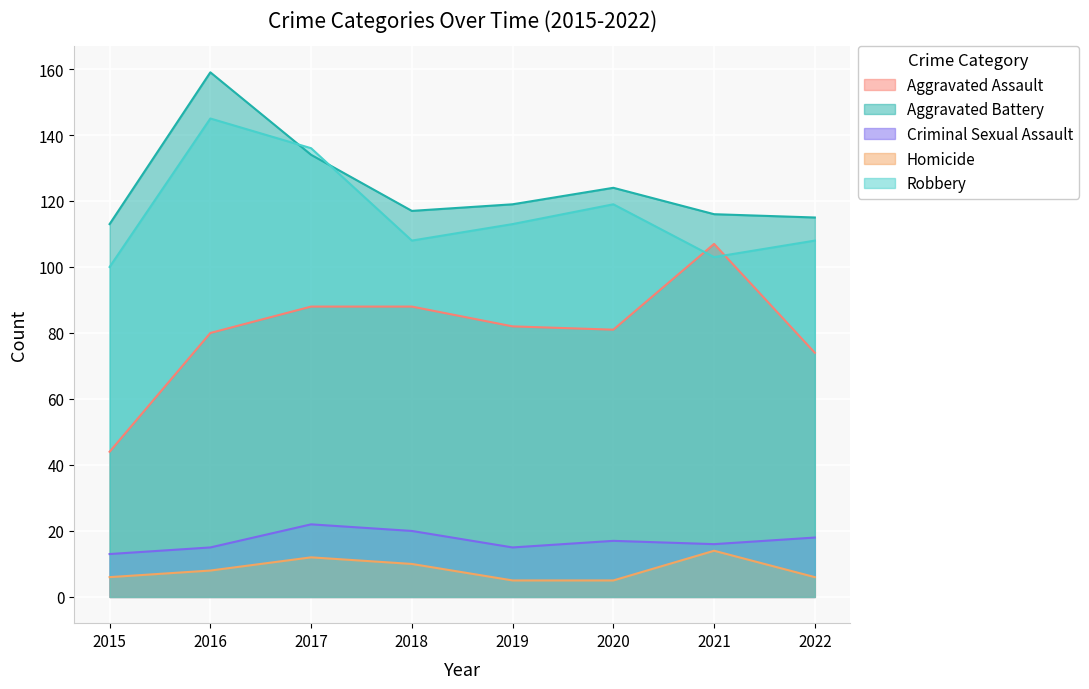

At 2015, list the series in order from largest to smallest.

Aggravated Battery, Robbery, Aggravated Assault, Criminal Sexual Assault, Homicide